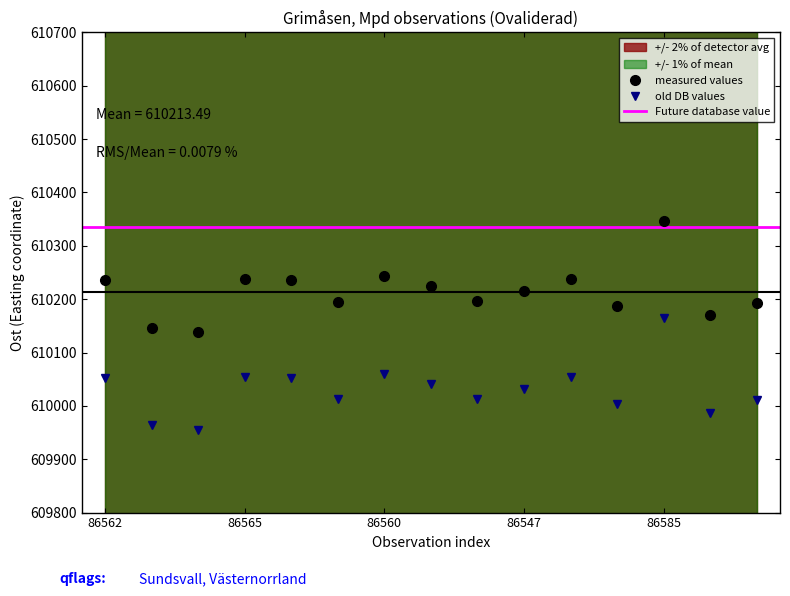

True or false: measured values and old DB values cross at least once.

False